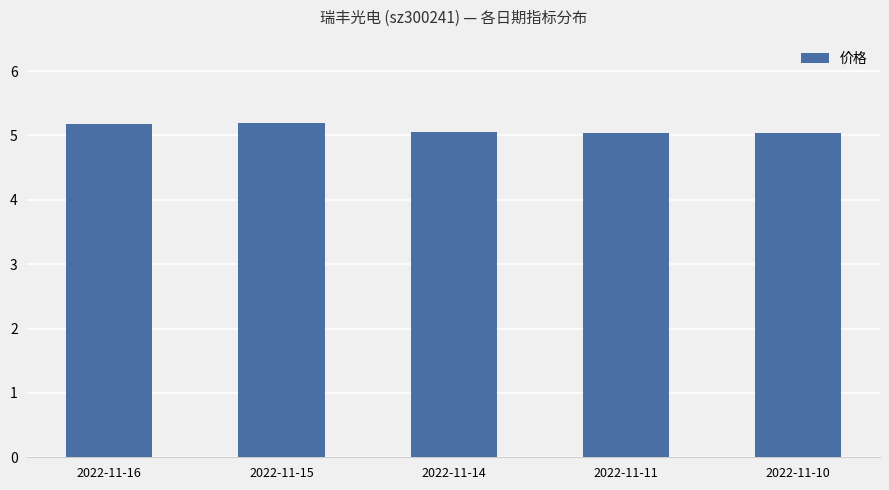

The value at 2022-11-11 is 5.0. True or false?

True